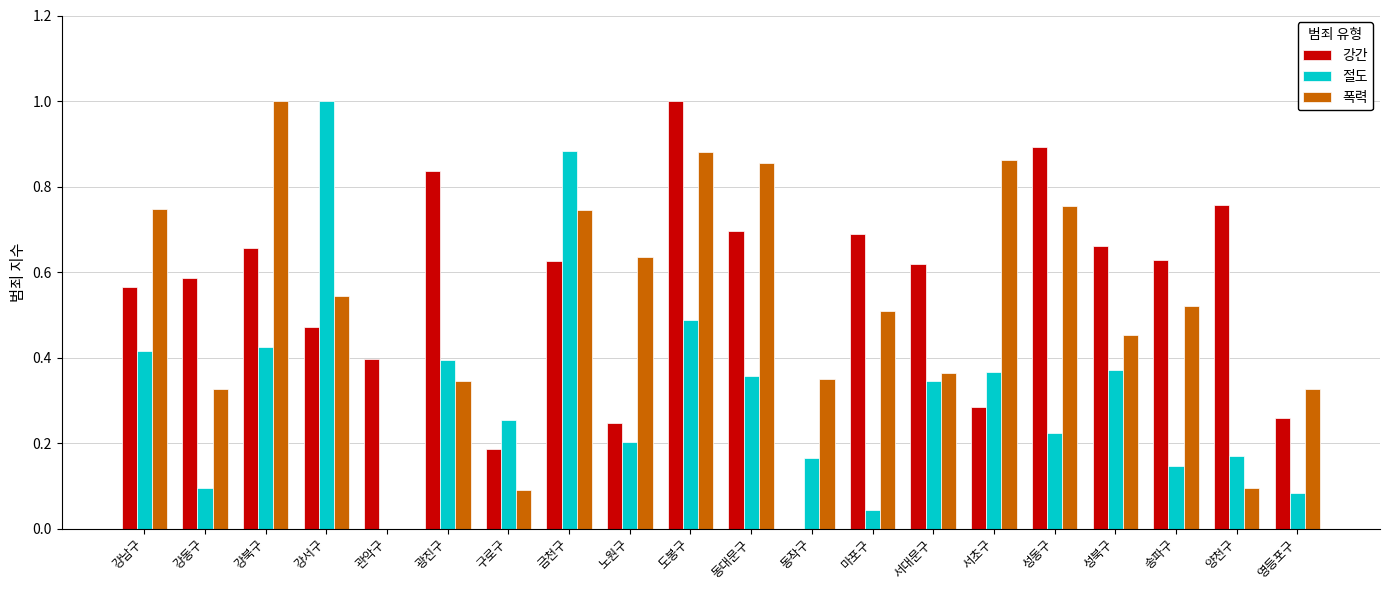

Is the value of 절도 at 광진구 greater than the value of 폭력 at 광진구?

Yes